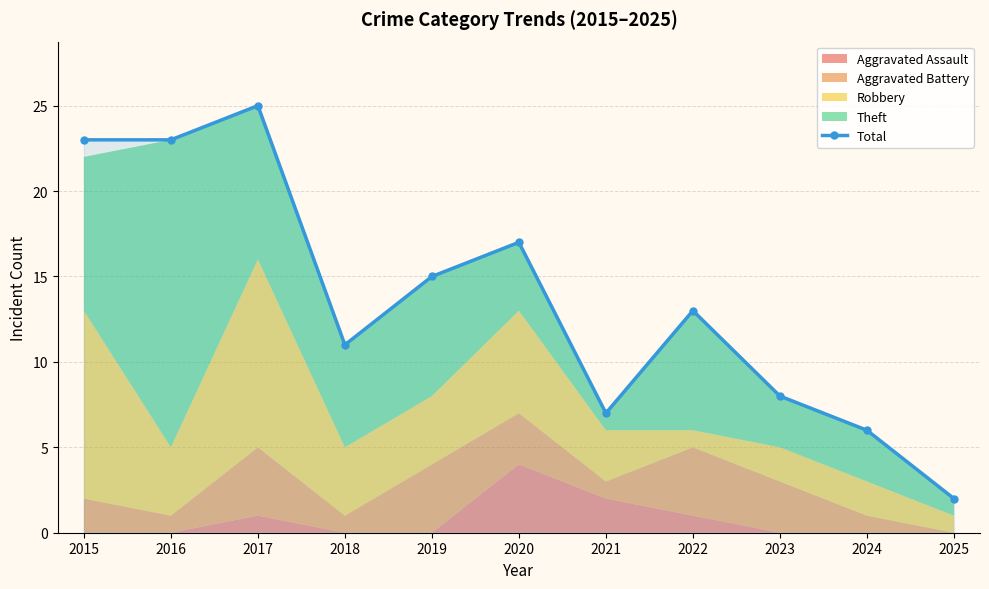

How many lines are shown in the chart?

1